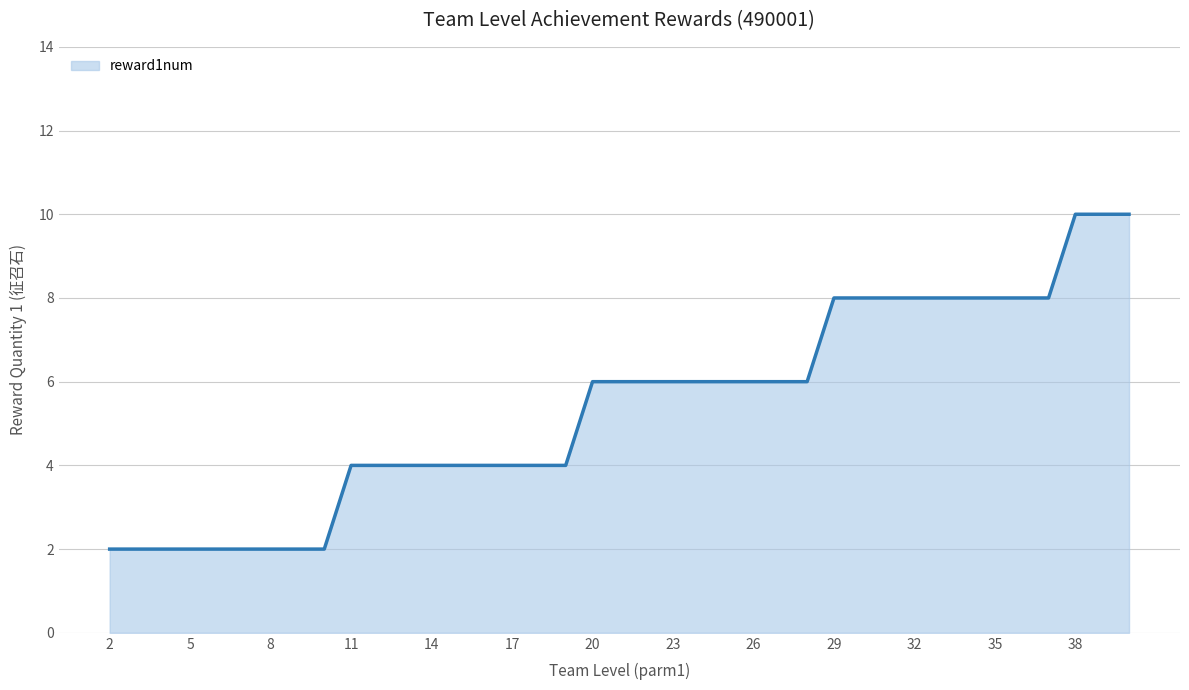

What is the maximum value shown in the chart?

10